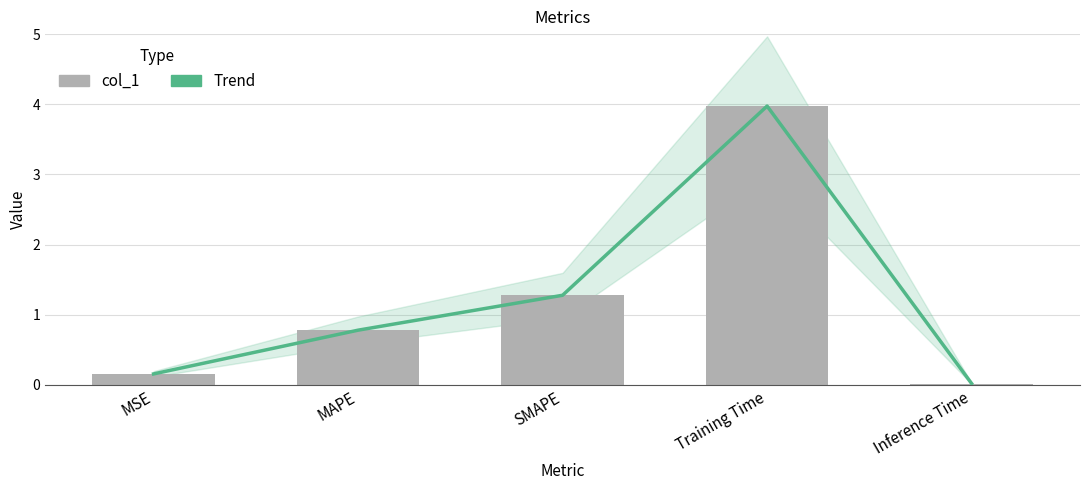

Between SMAPE and MSE, which is larger?

SMAPE